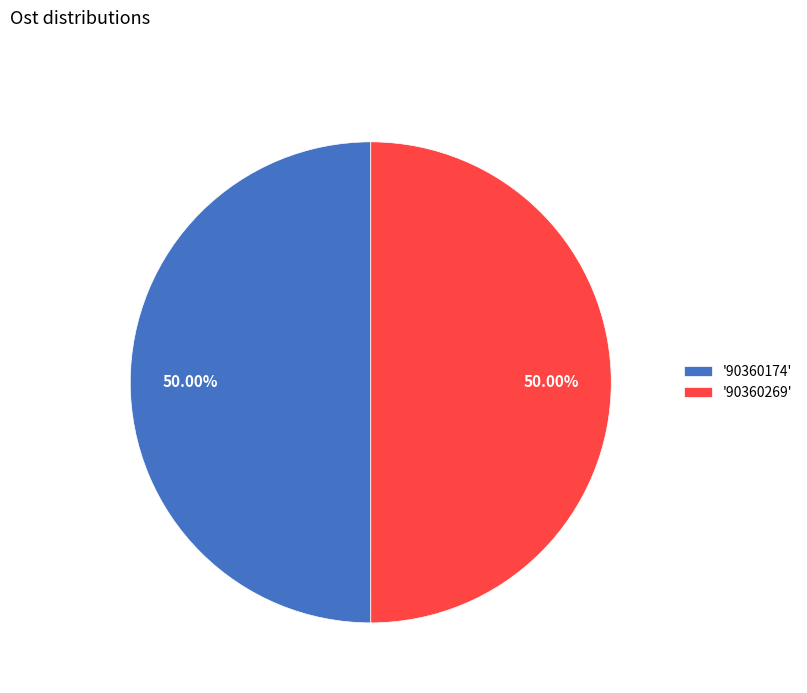

Count the number of slices in the pie.

2